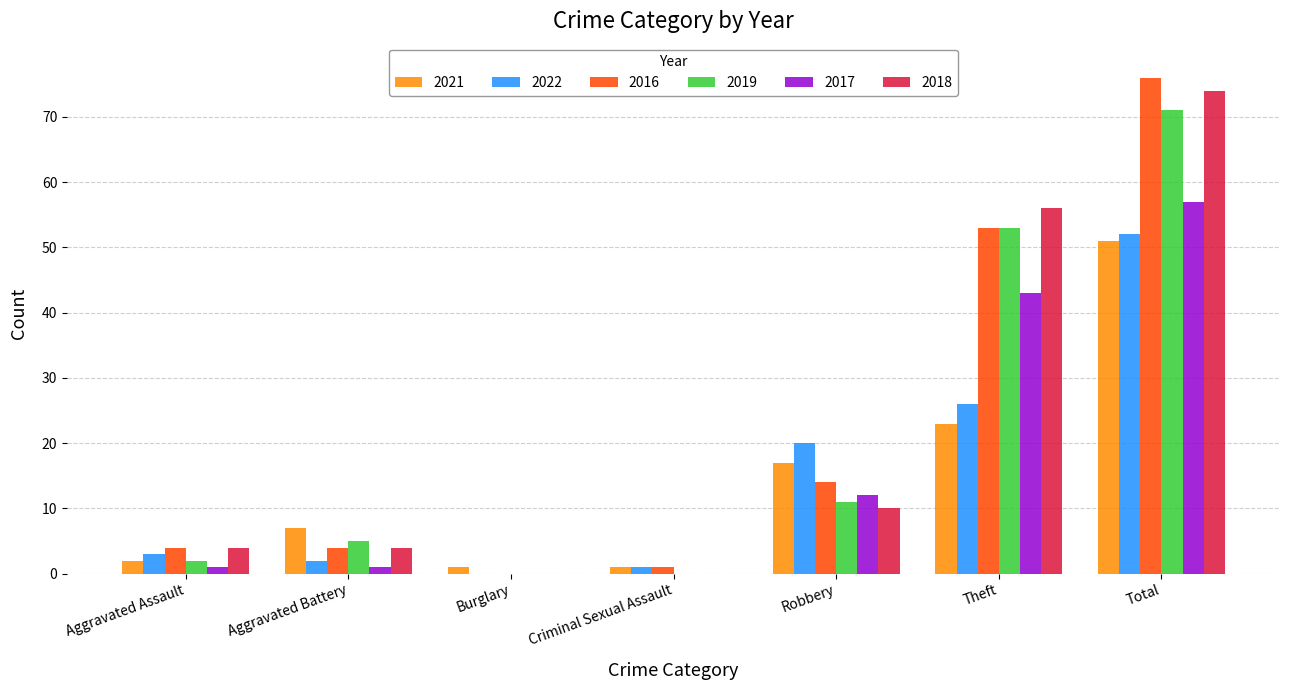

What is the total value across all series at Aggravated Assault?

16